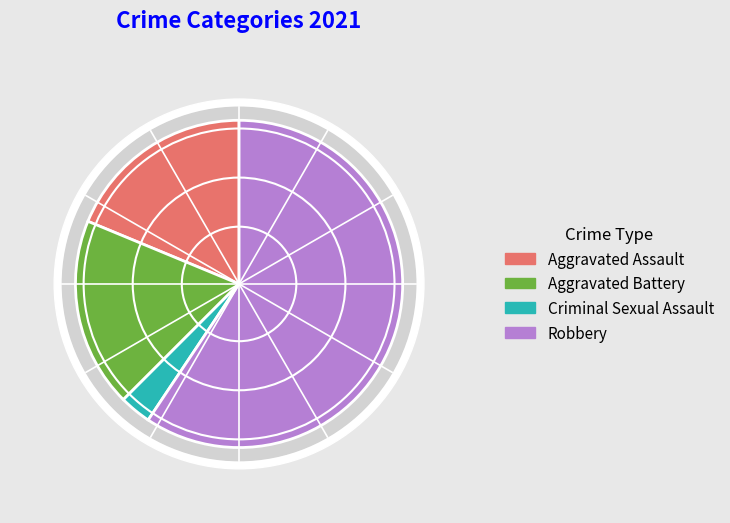

Is there any slice that represents more than half of the pie?

Yes